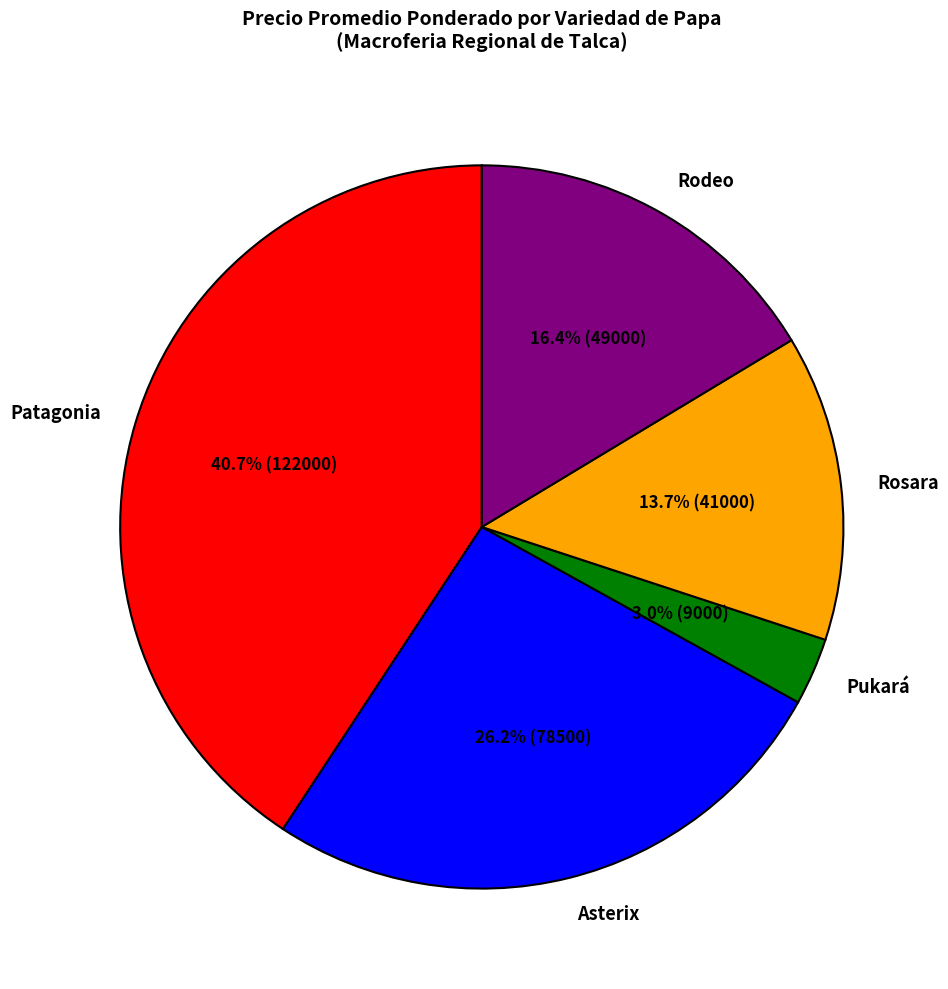

Between Rosara and Patagonia, which is larger?

Patagonia